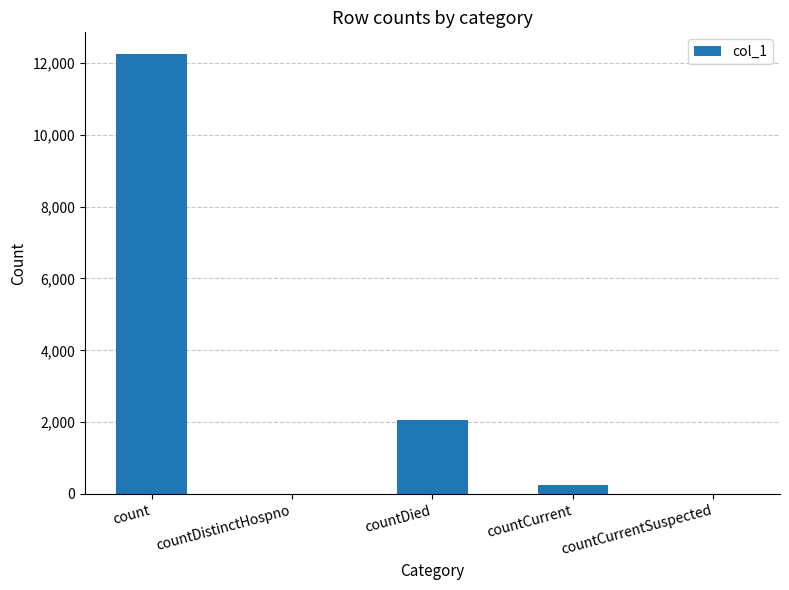

Between countDied and countCurrentSuspected, which is larger?

countDied